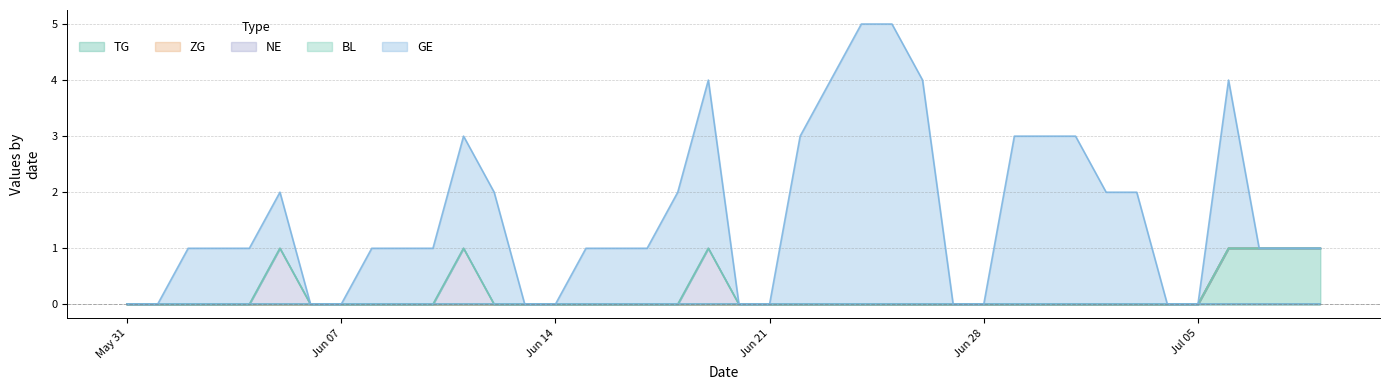

Is it true that ZG equals 0 at 2020-07-03?

True